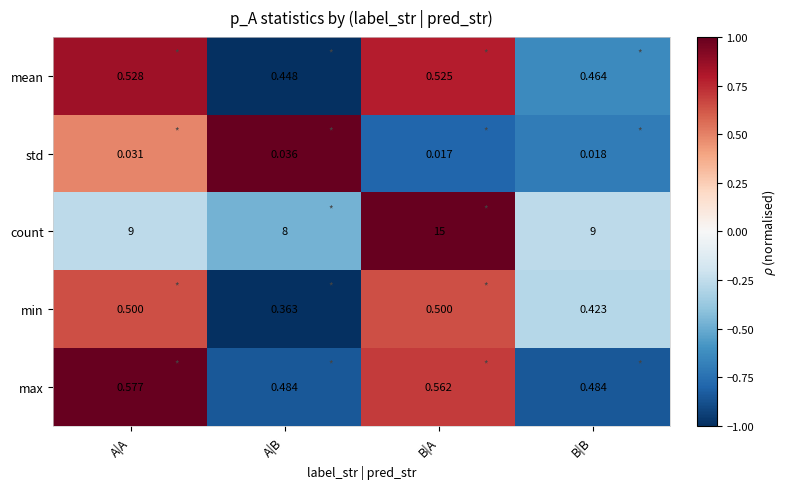

Which category has the highest value in the count series?

B|A